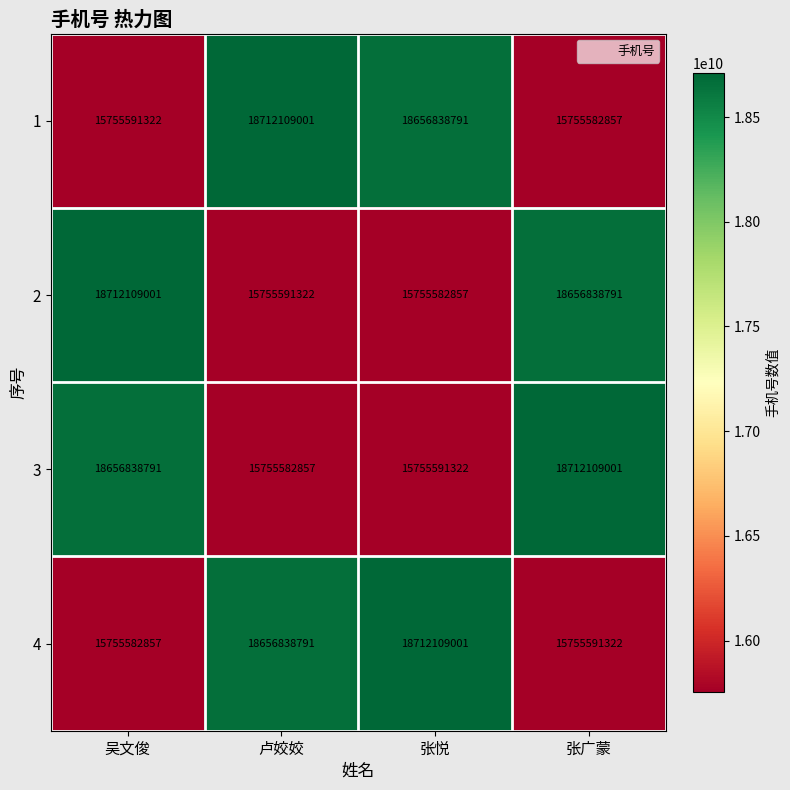

What is the spread (max minus min) of values at 张悦?

2956526144